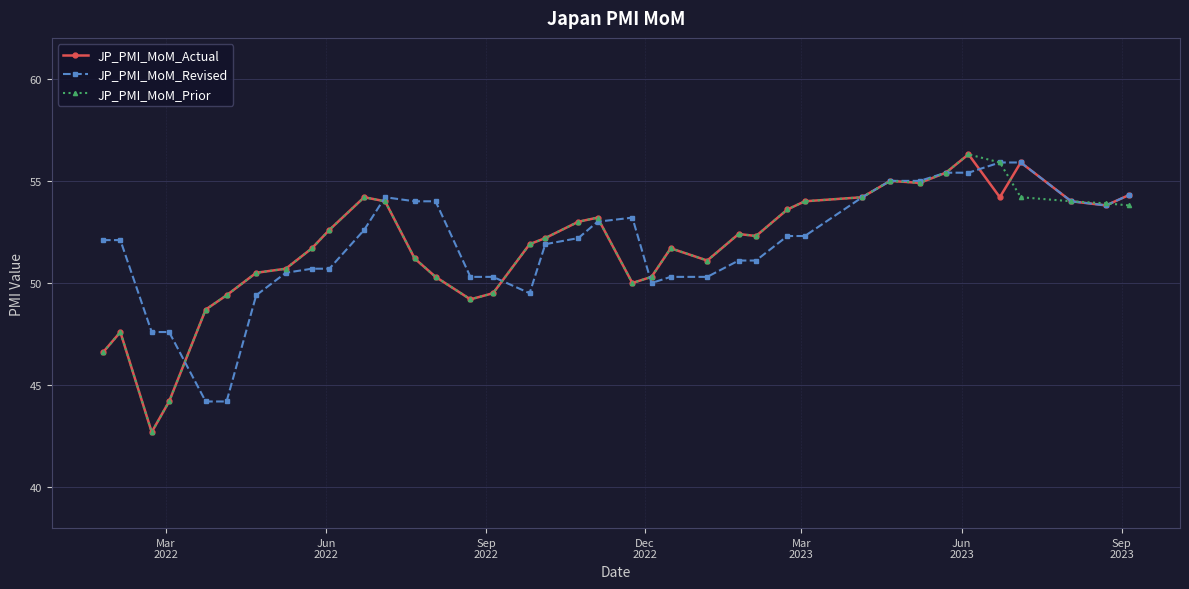

True or false: JP_PMI_MoM_Prior has more than 1 interior local peaks.

True